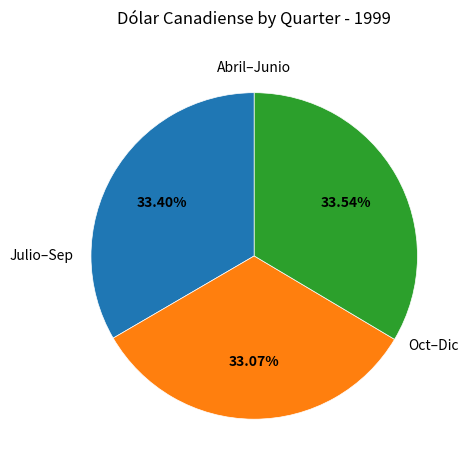

Is there any slice that represents more than half of the pie?

No